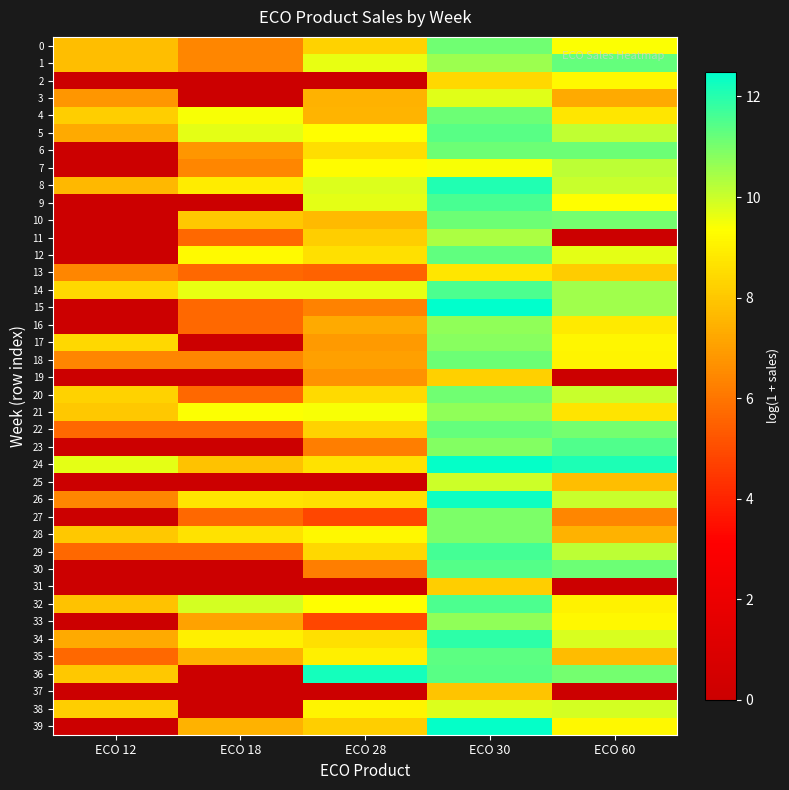

At ECO 12, list the series in order from largest to smallest.

24, 14, 17, 20, 4, 38, 21, 28, 36, 32, 0, 1, 8, 5, 34, 3, 13, 18, 26, 22, 29, 35, 2, 6, 7, 9, 10, 11, 12, 15, 16, 19, 23, 25, 27, 30, 31, 33, 37, 39